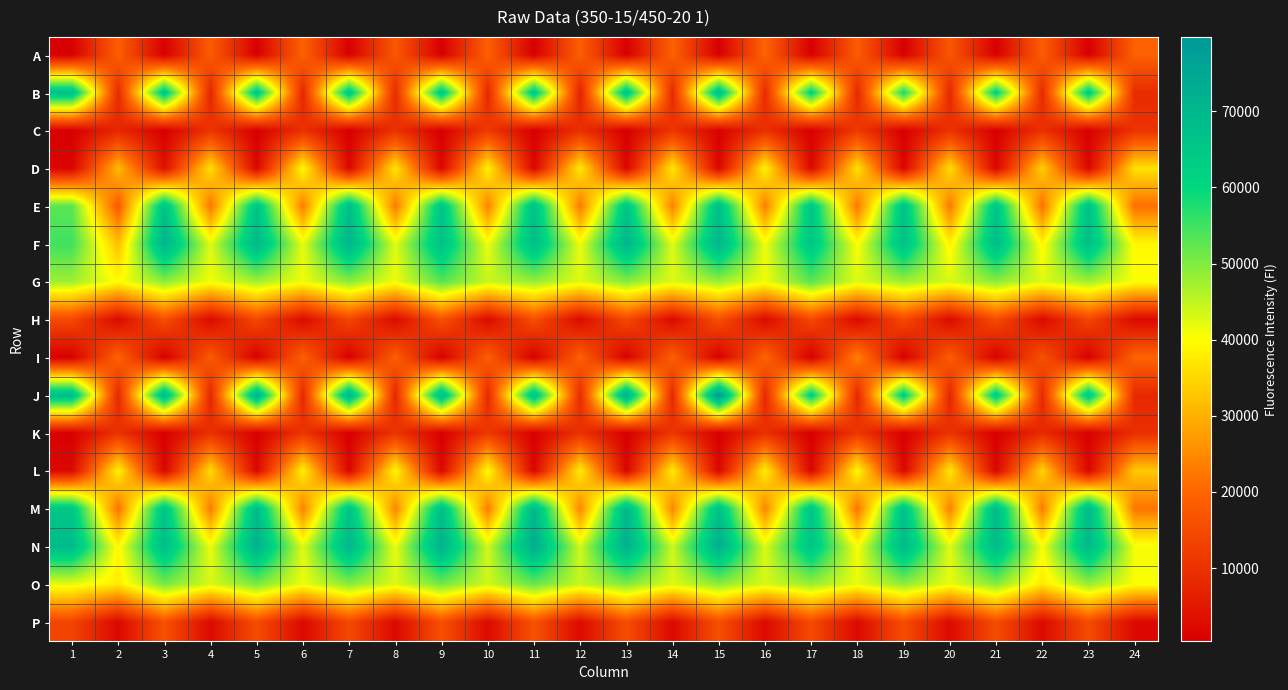

Which has a higher value, 20 or 6?

6